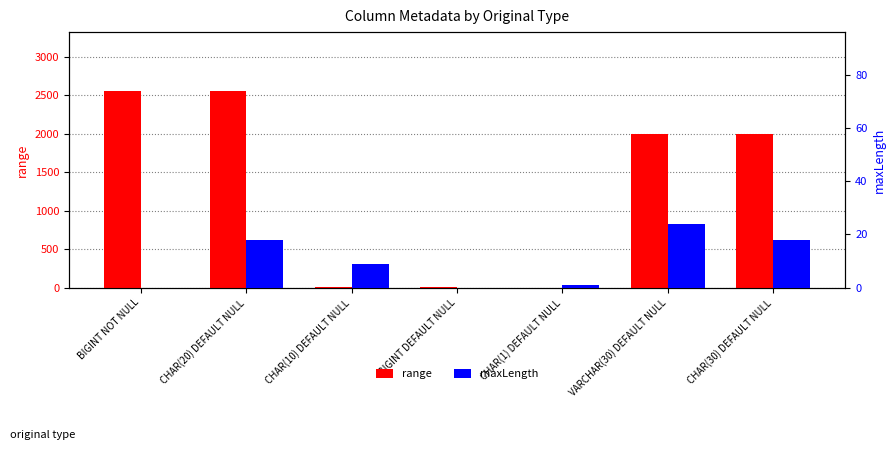

What is the total value across all series at CHAR(10) DEFAULT NULL?

16